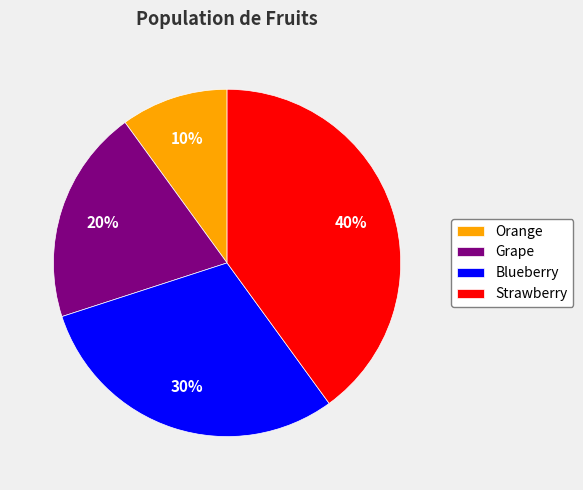

Rank the categories by value from highest to lowest.

Strawberry, Blueberry, Grape, Orange